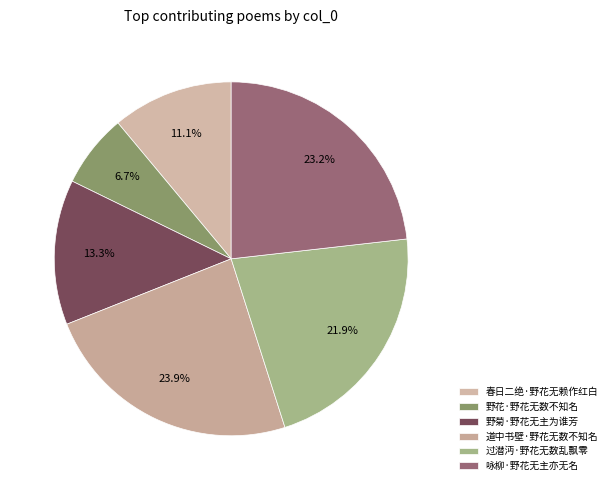

How many segments does this pie chart have?

6